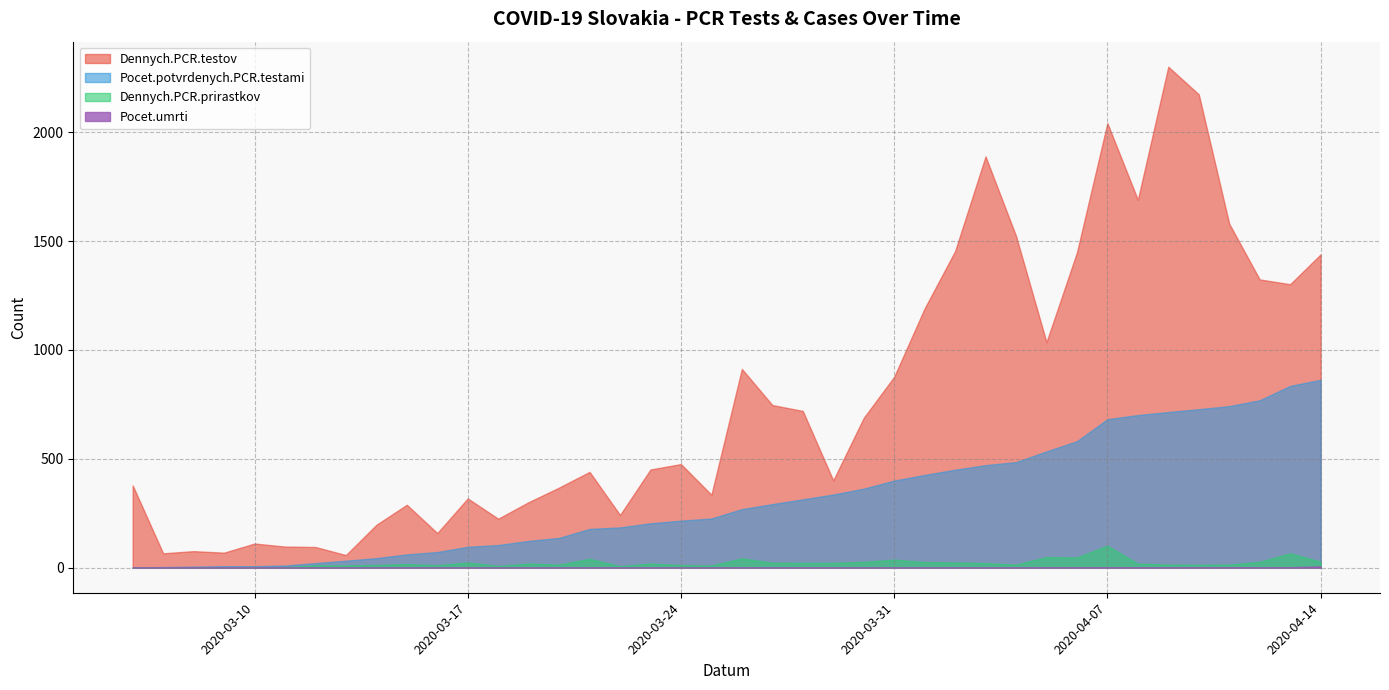

How many lines are shown in the chart?

4